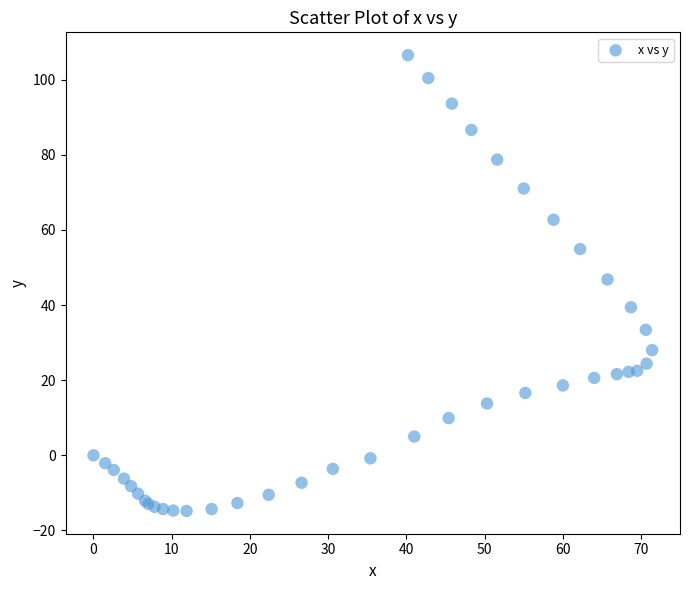

What Y value in the scatter plot is closest to 45?

46.8